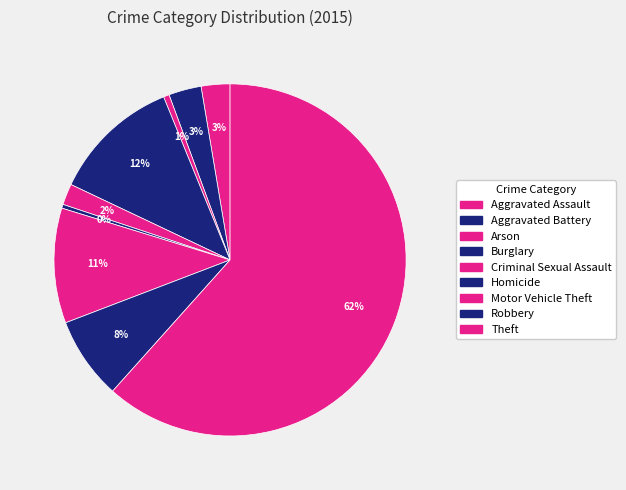

What is the largest slice in the pie chart?

Theft